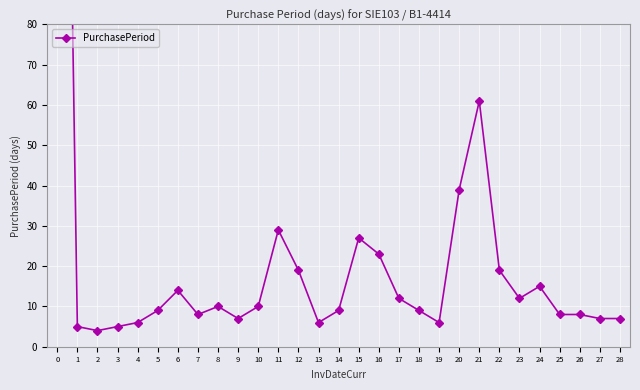

What is the ratio of the value at 9 to the value at 22?

0.4